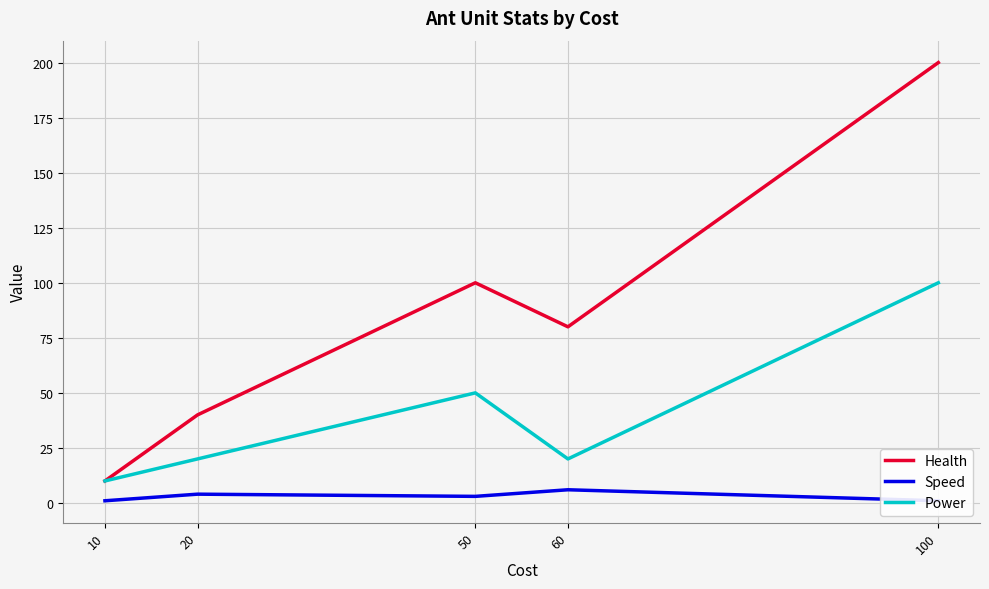

Where is the first local maximum for Health?

50